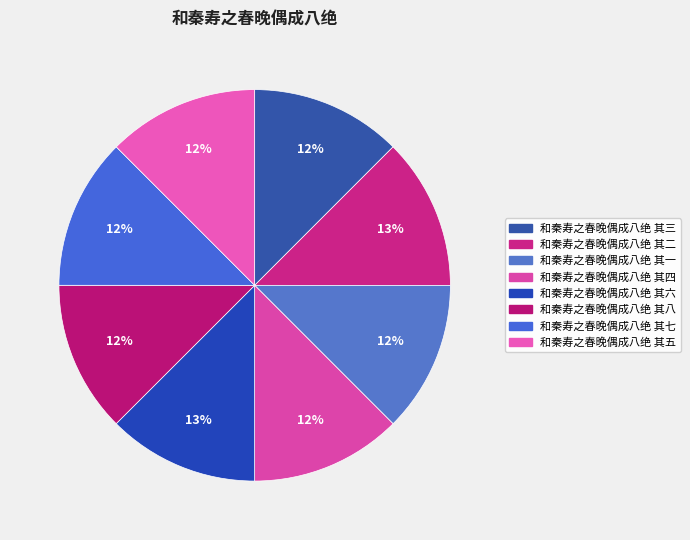

Is there a majority slice in this chart?

No